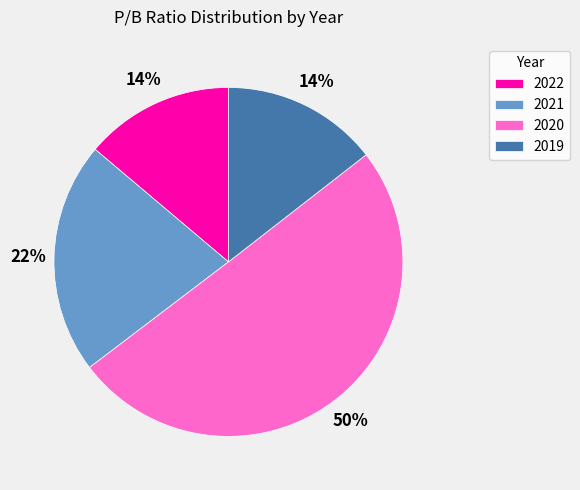

Is it true that 2020 is 37% of the pie?

False